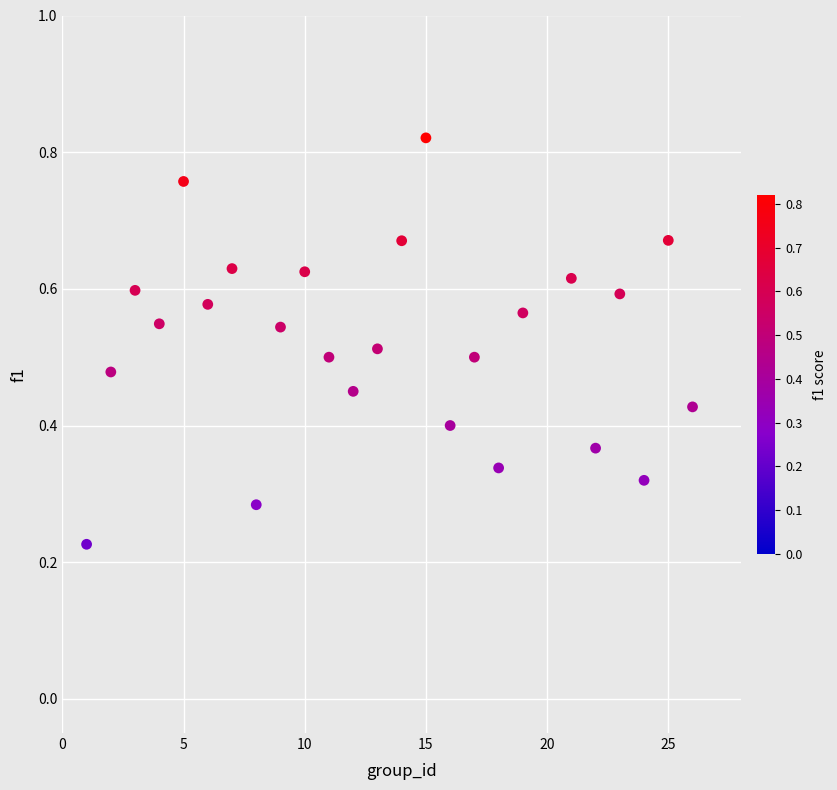

What is the range of X values (max minus min)?

25.0